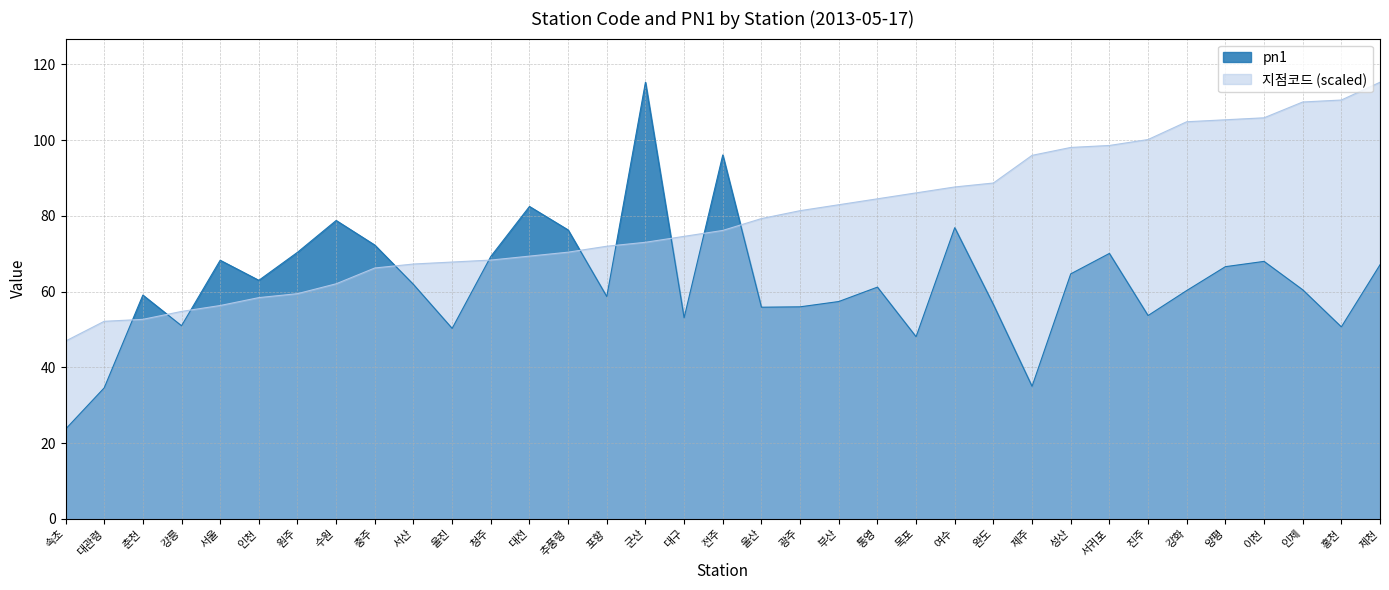

How many times do pn1 and 지점코드 cross each other?

10